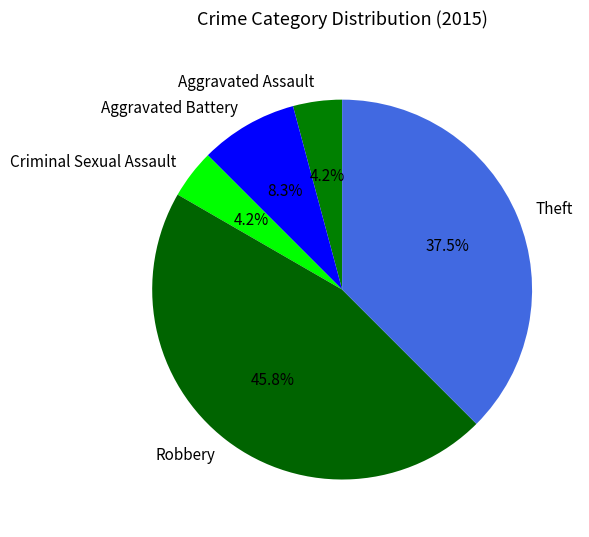

Is Aggravated Battery the majority of the pie?

No